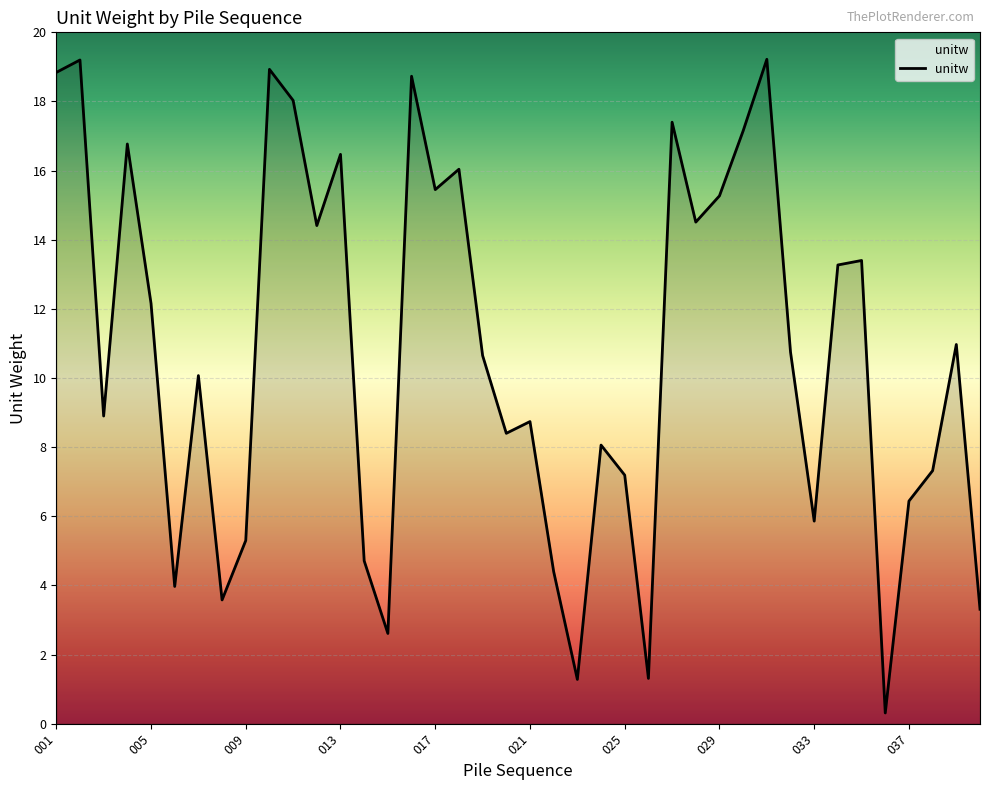

What is the greatest value displayed?

19.2